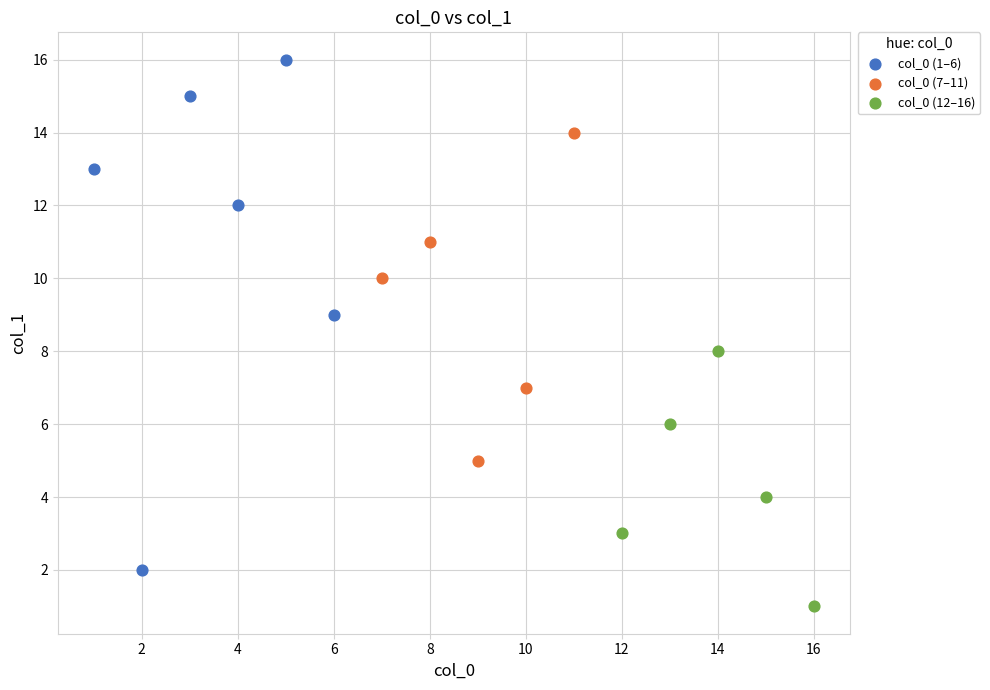

Which series reaches the maximum Y coordinate?

col_0 (1–6)